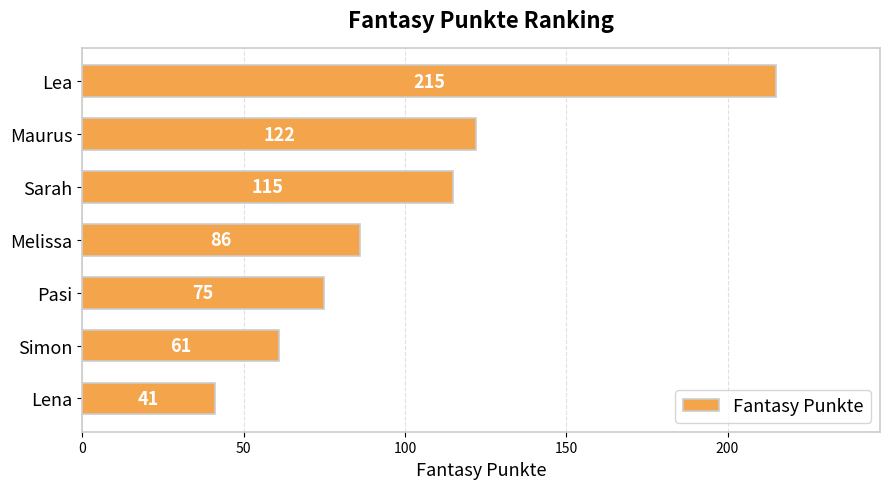

What is the value of the 6th bar from the top?

61